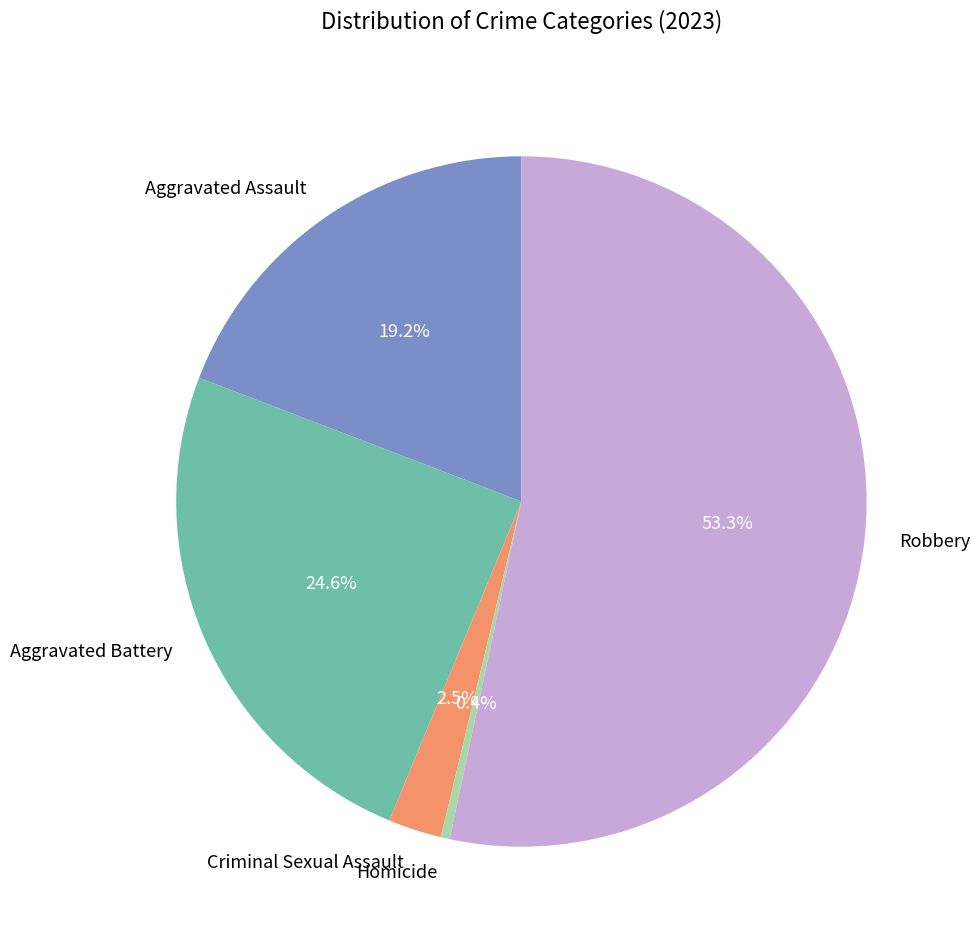

Approximately how many times larger is the value at Homicide compared to Criminal Sexual Assault?

0.2